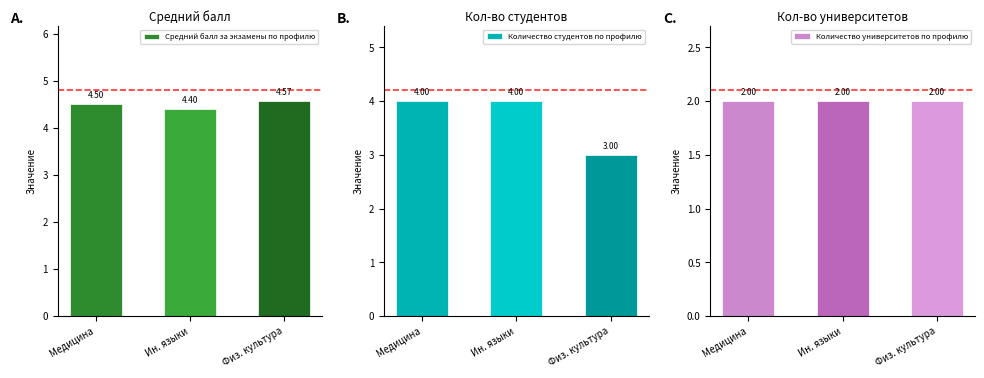

List the labels in order of Количество университетов по профилю value, smallest first.

Медицина, Ин. языки, Физ. культура